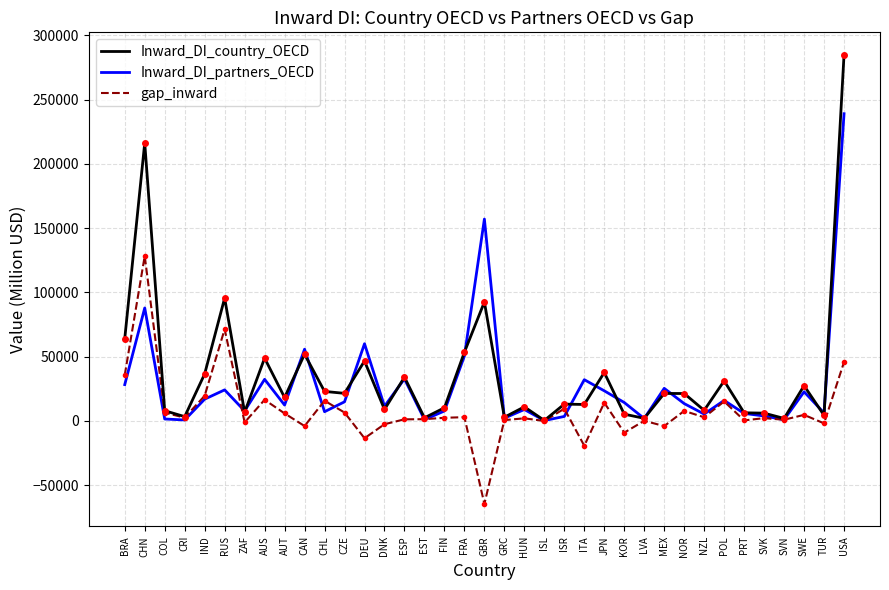

Rank the series by their maximum value, from highest to lowest.

Inward_DI_country_OECD, Inward_DI_partners_OECD, gap_inward